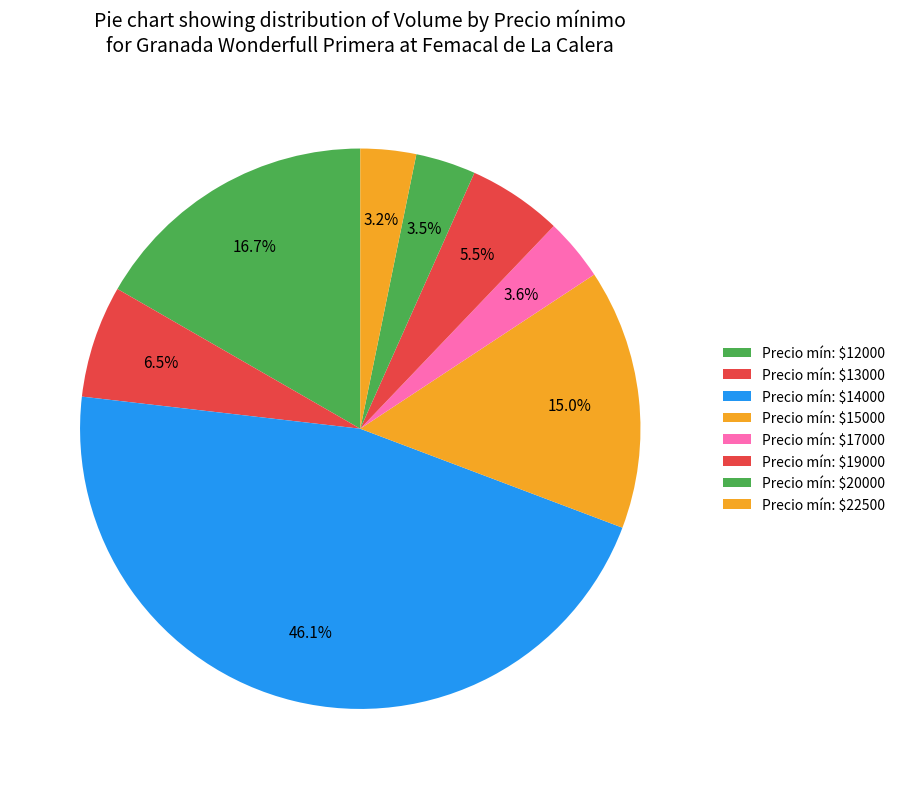

Count the number of slices in the pie.

8